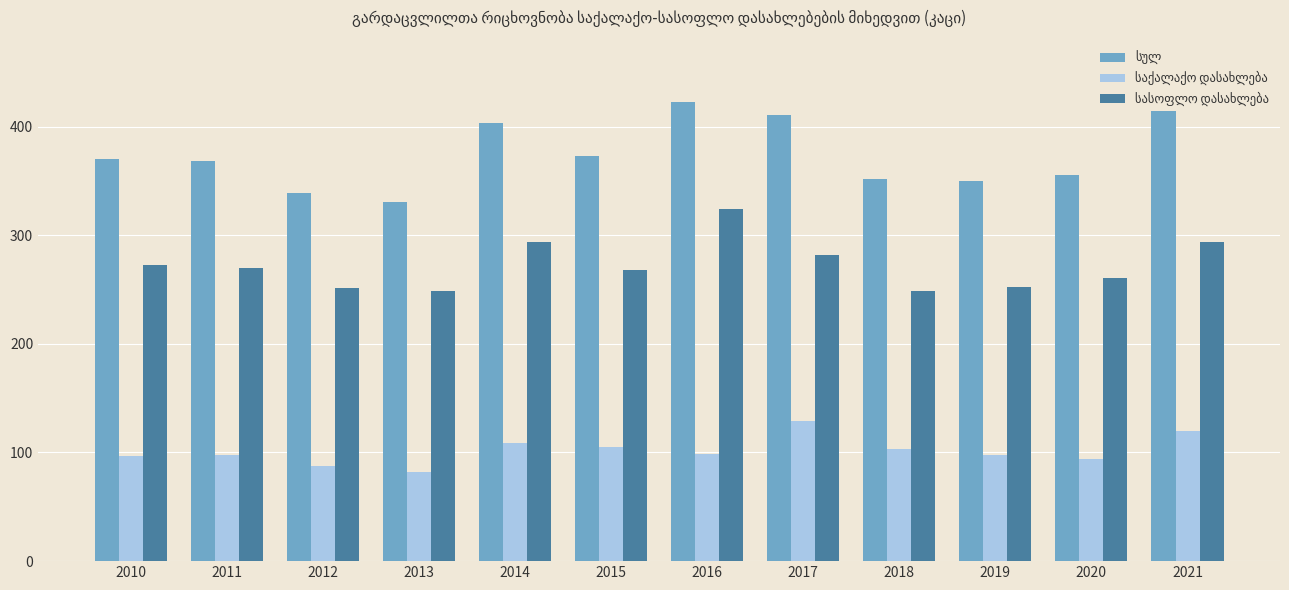

What is the total value across all series at 2020?

710